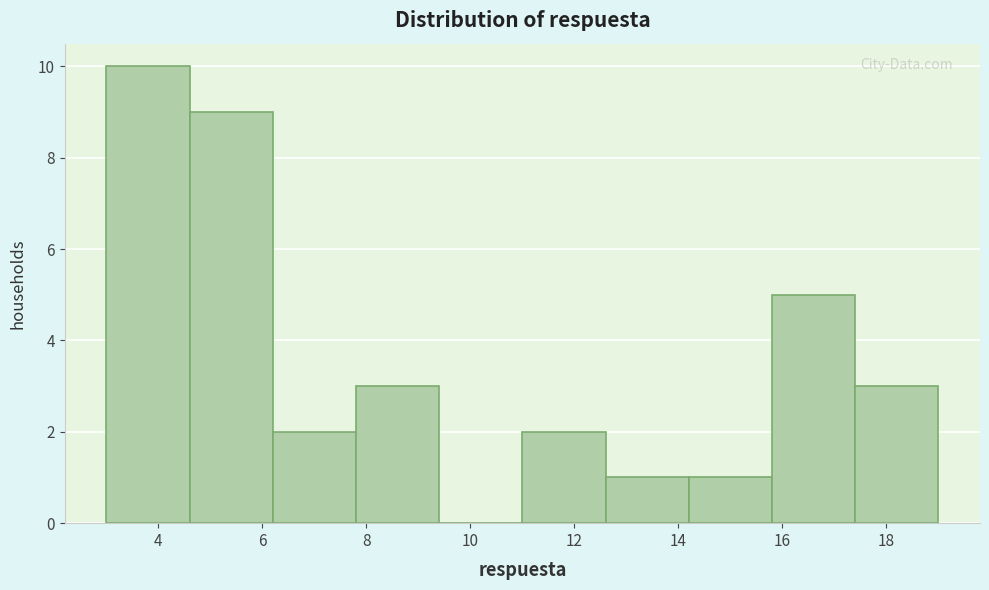

Which range on the x-axis has the tallest bar?

3.0 to 4.6